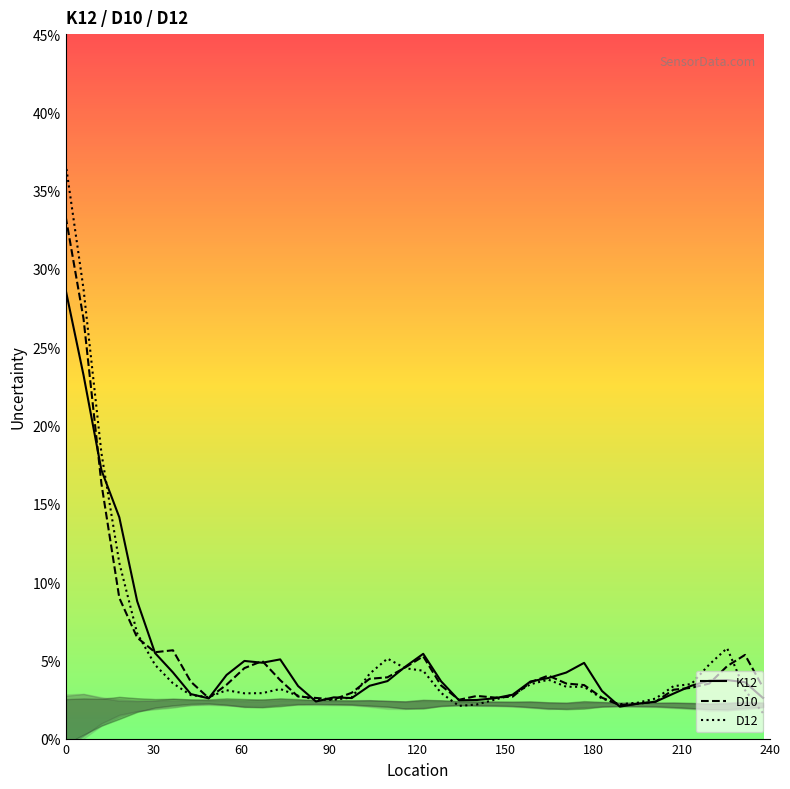

Rank the series by their average value, from lowest to highest.

D12_unc, K12_unc, D10_unc